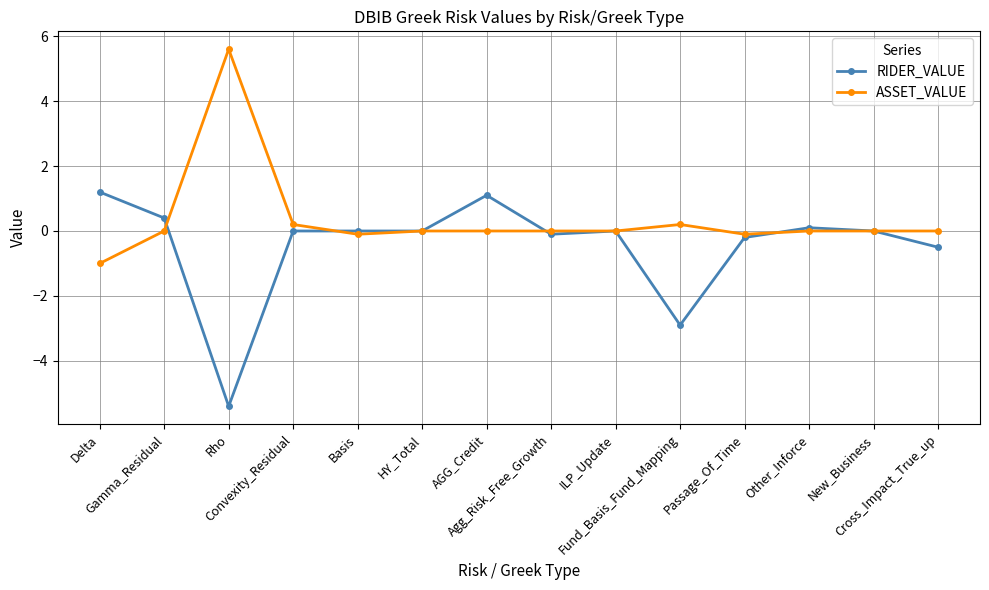

How many categories are shown in the chart?

14